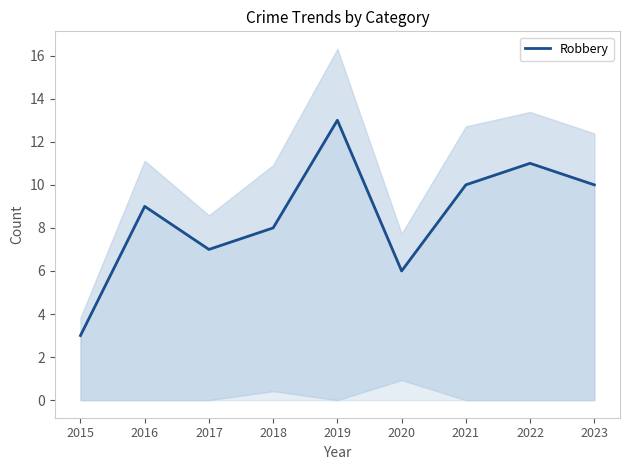

Rank the categories by value from highest to lowest.

2019, 2022, 2021, 2023, 2016, 2018, 2017, 2020, 2015